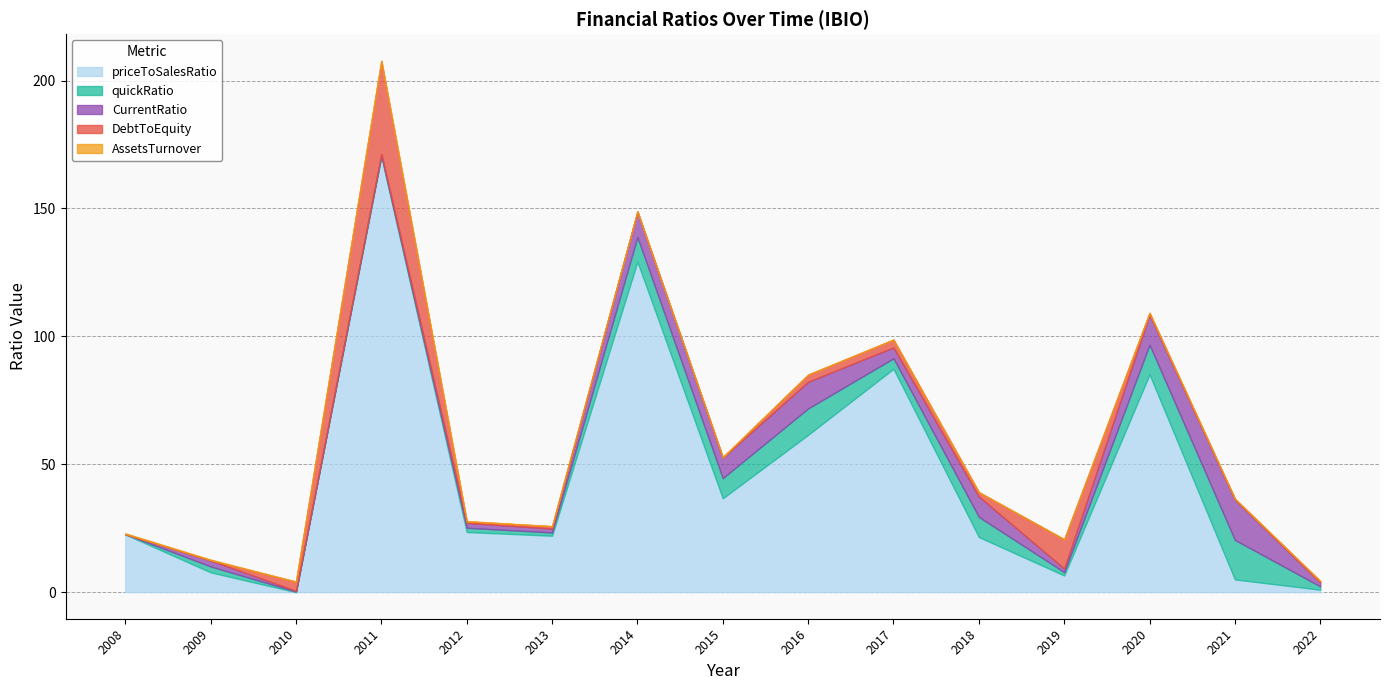

What is the total value across all series at 2011?

207.7